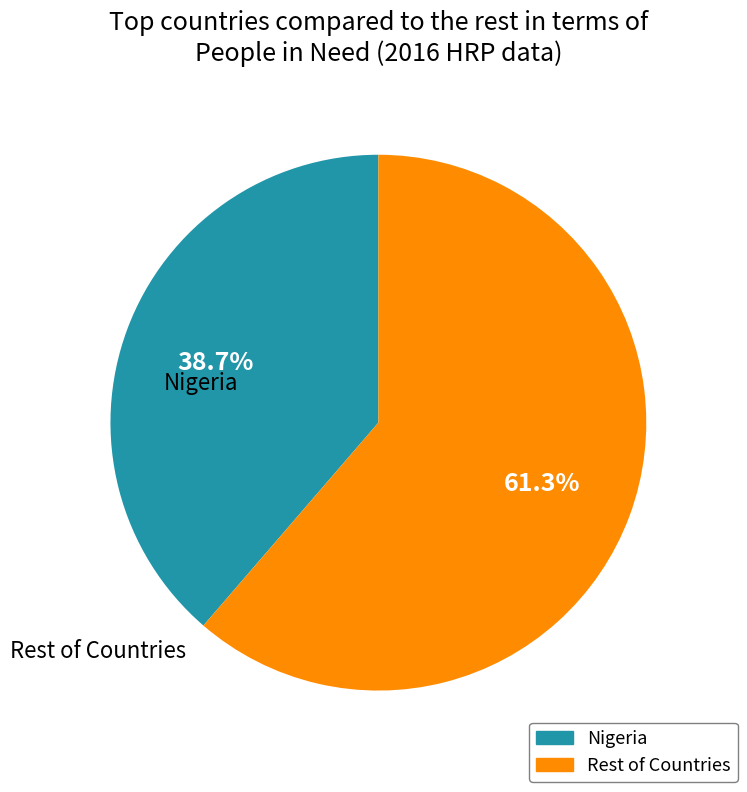

How many slices are in this pie chart?

2